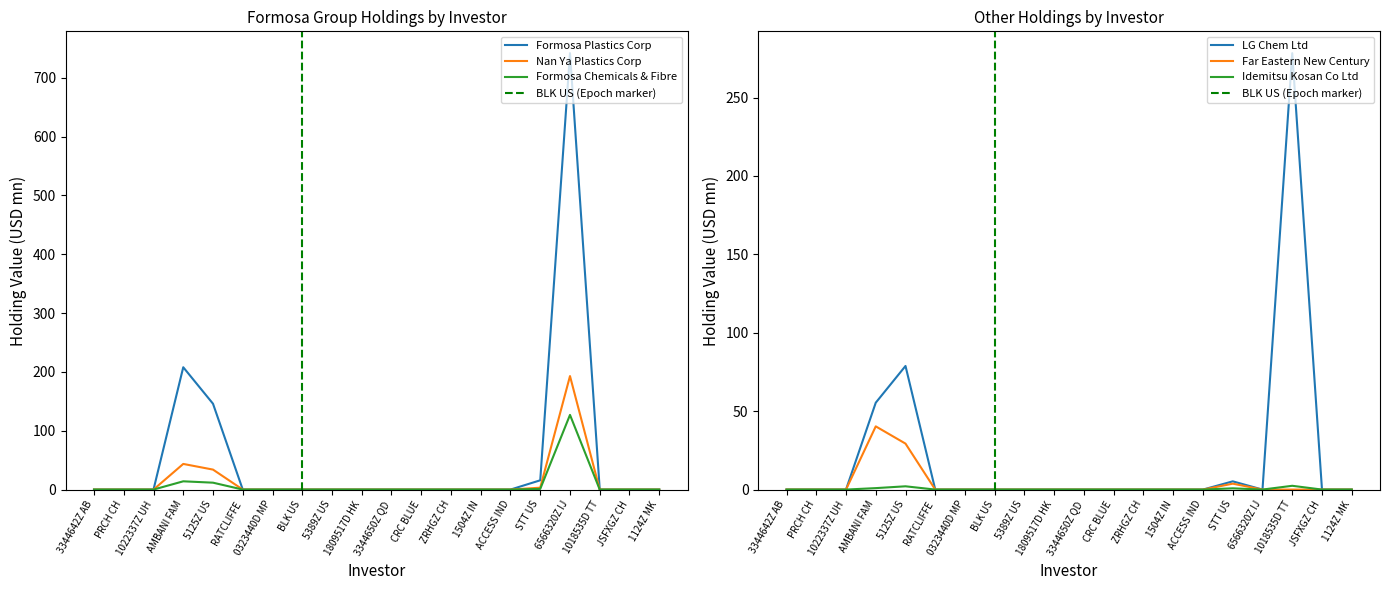

True or false: Formosa Plastics Corp has a value of 78.3 at 5125Z US.

False